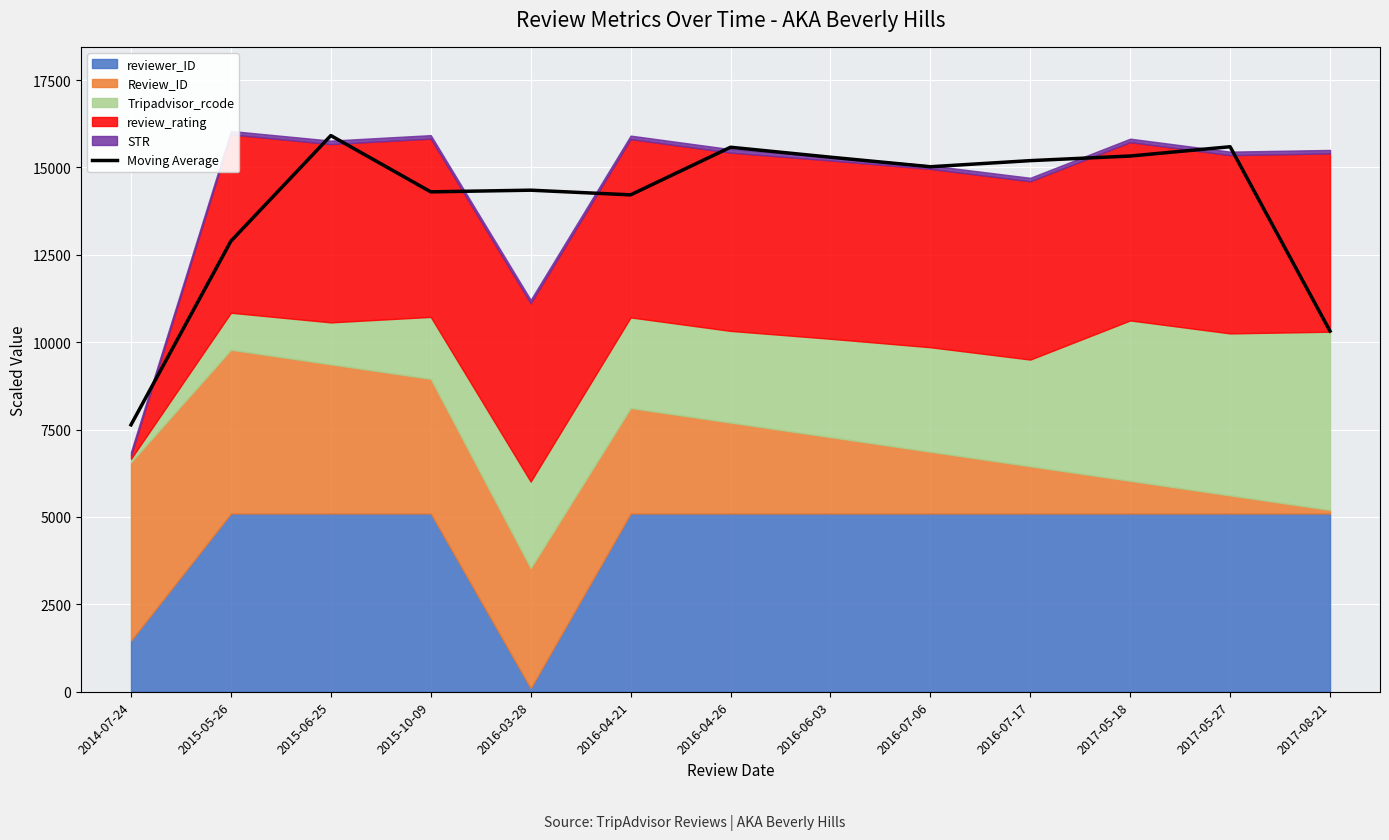

Which label corresponds to the smallest value in the chart?

2014-07-24